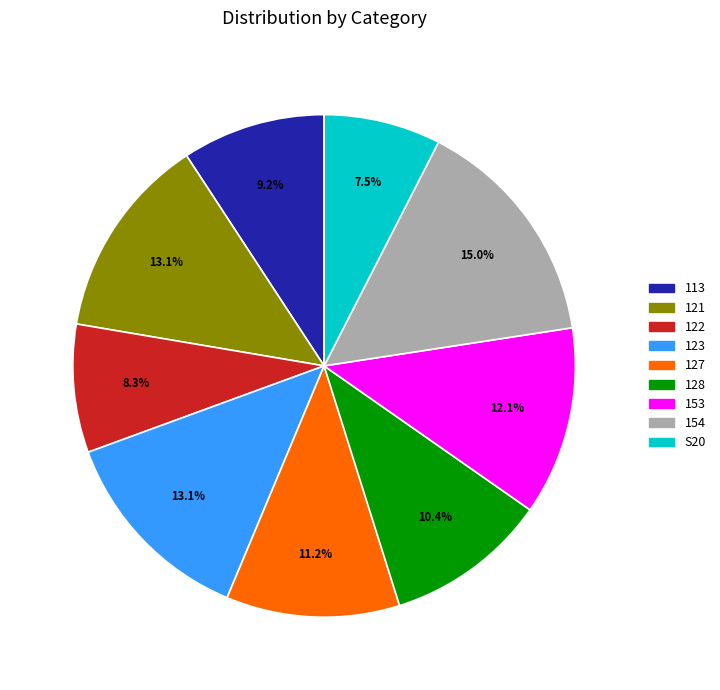

How many segments does this pie chart have?

9